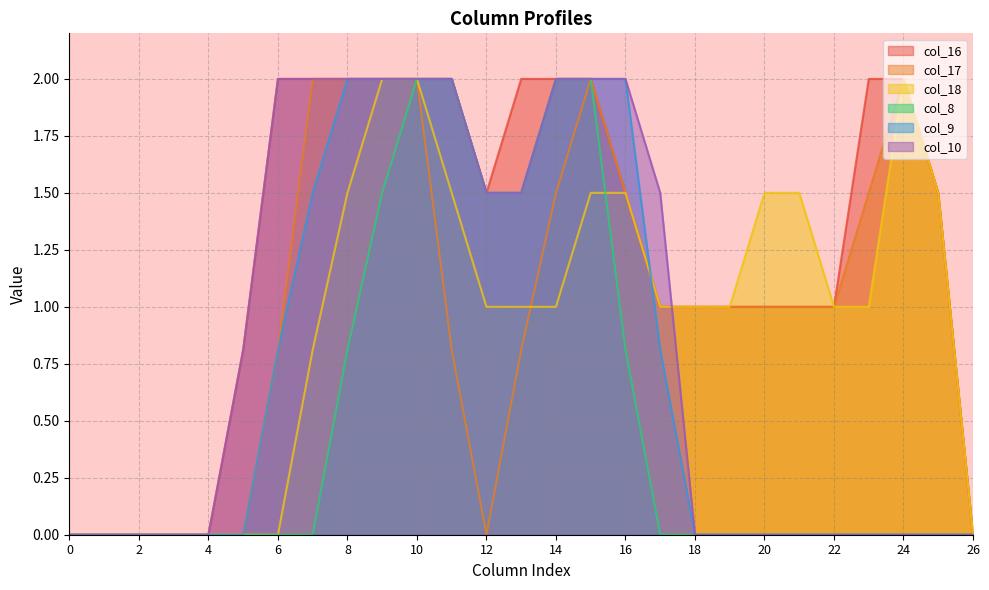

True or false: col_18 and col_16 cross at least once.

False